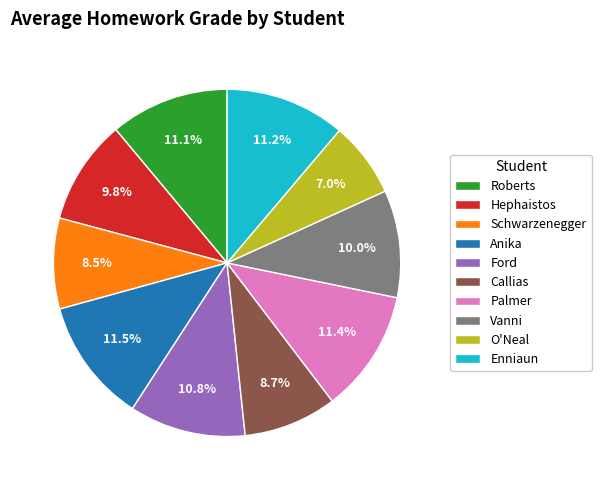

To the nearest percent, what is the average slice percentage?

10%